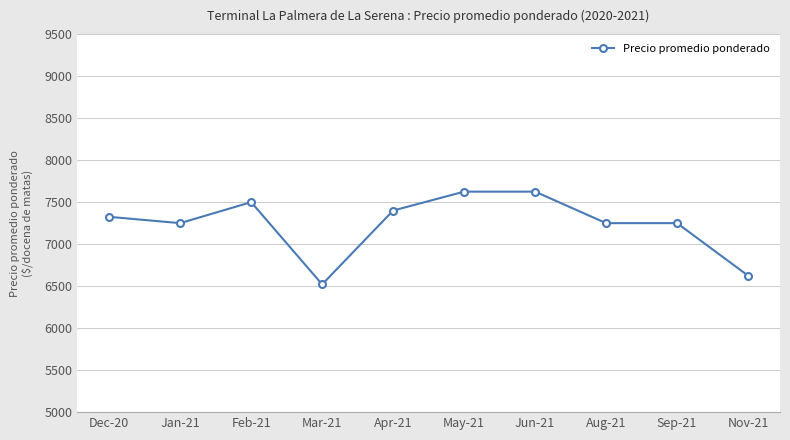

What is the average value?

7237